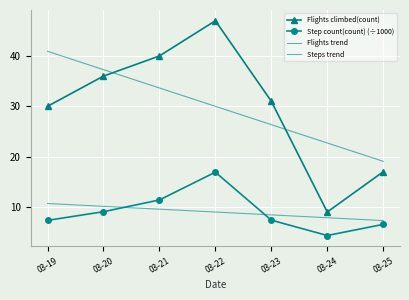

How many data points does each series have?

7